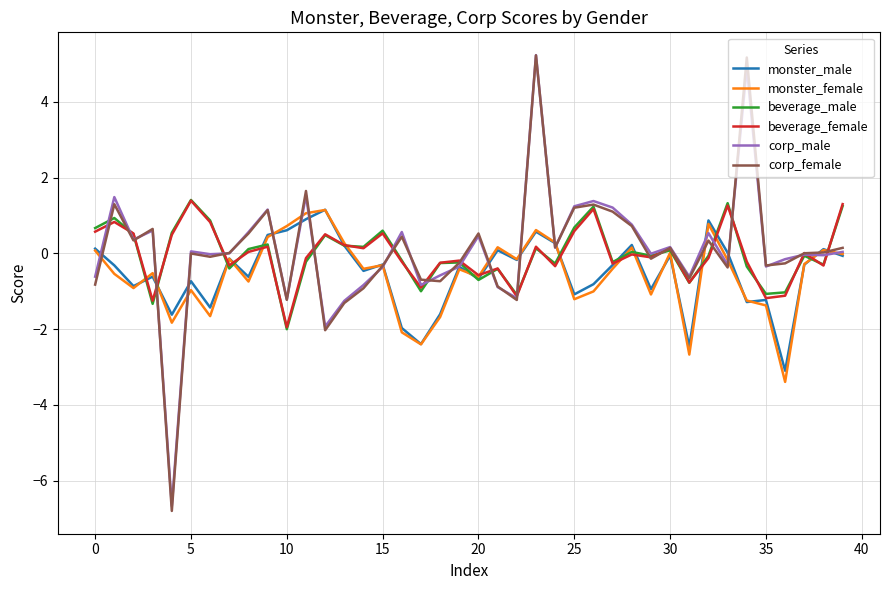

Which series has the largest range (max minus min)?

corp_female